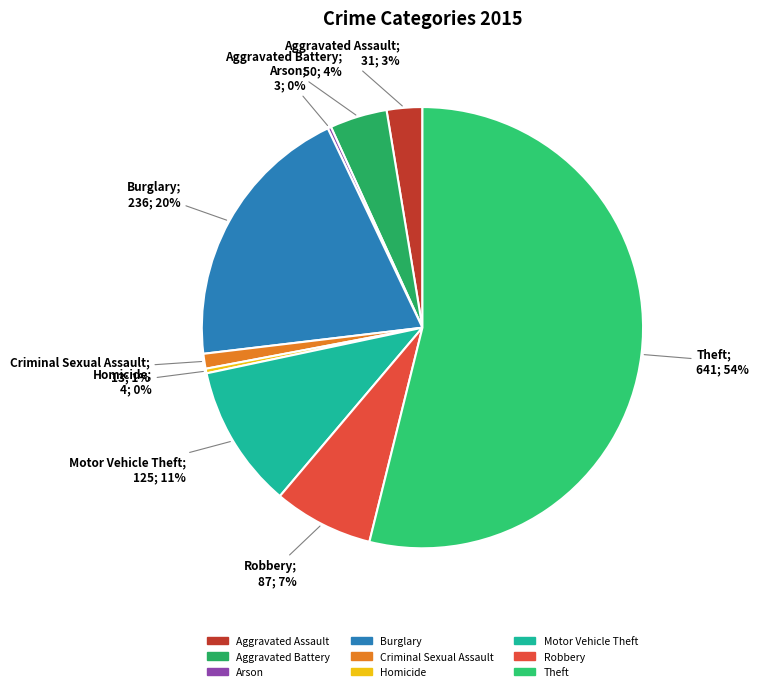

What portion of the pie excludes Criminal Sexual Assault?

98.9%